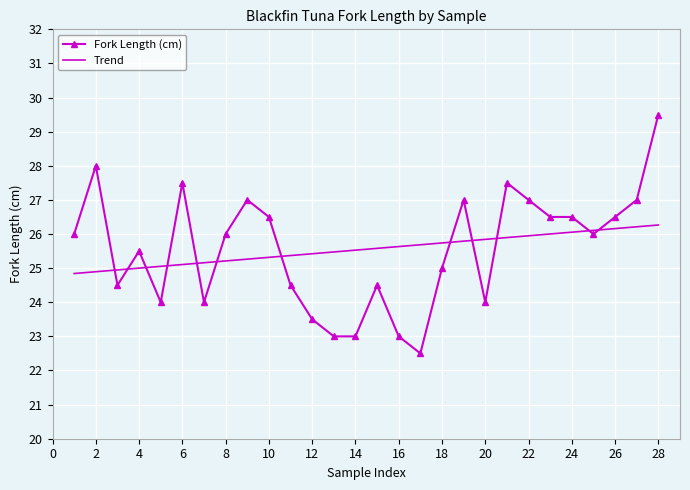

List the labels in order of value, largest first.

28, 2, 6, 21, 9, 19, 22, 27, 10, 23, 24, 26, 1, 8, 25, 4, 18, 3, 11, 15, 5, 7, 20, 12, 13, 14, 16, 17